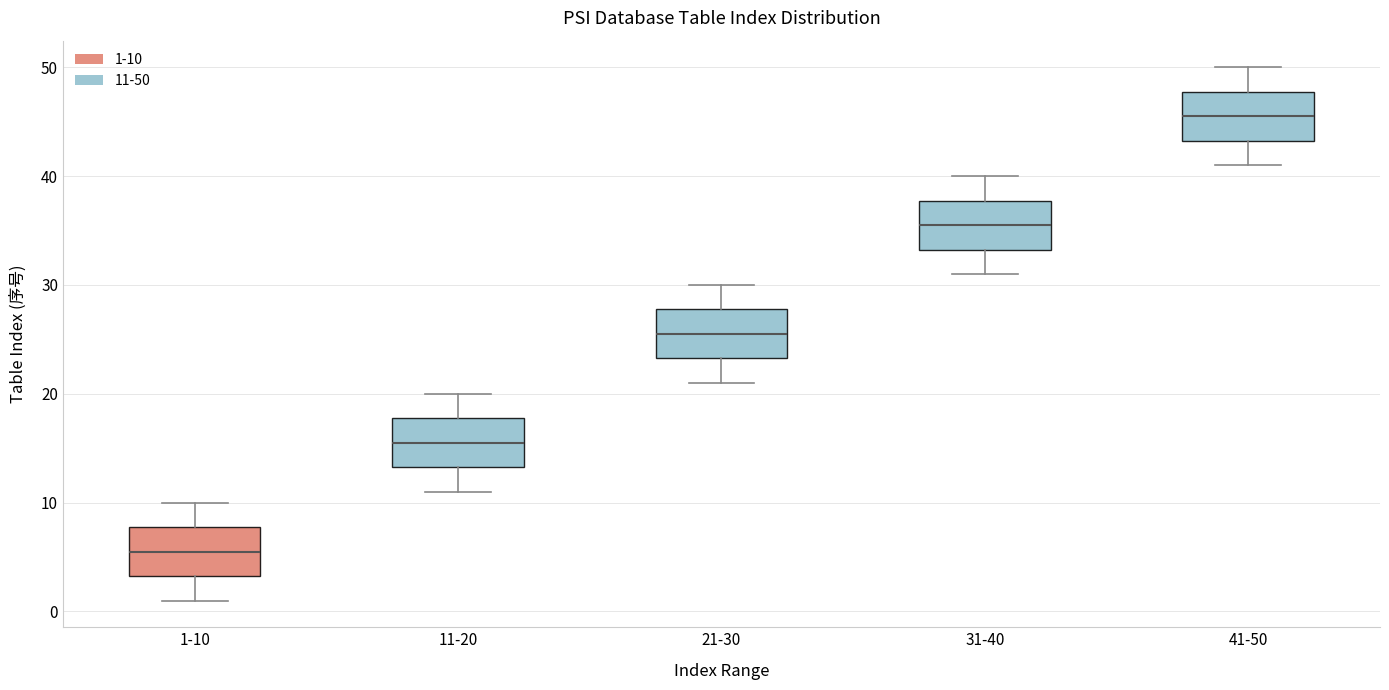

Which box's median line is the highest?

41-50